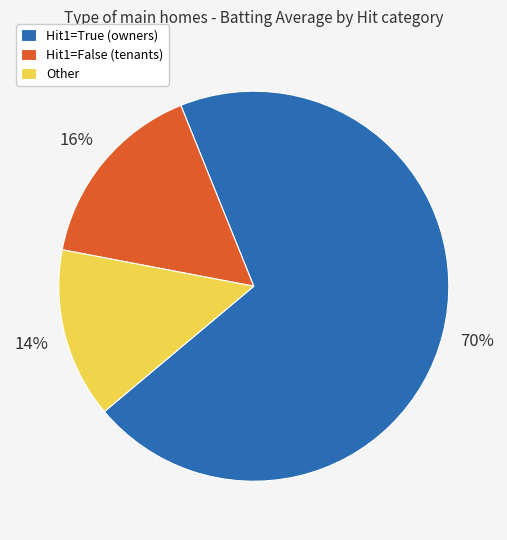

True or false: Hit1=False (tenants) accounts for 16% of the total.

True